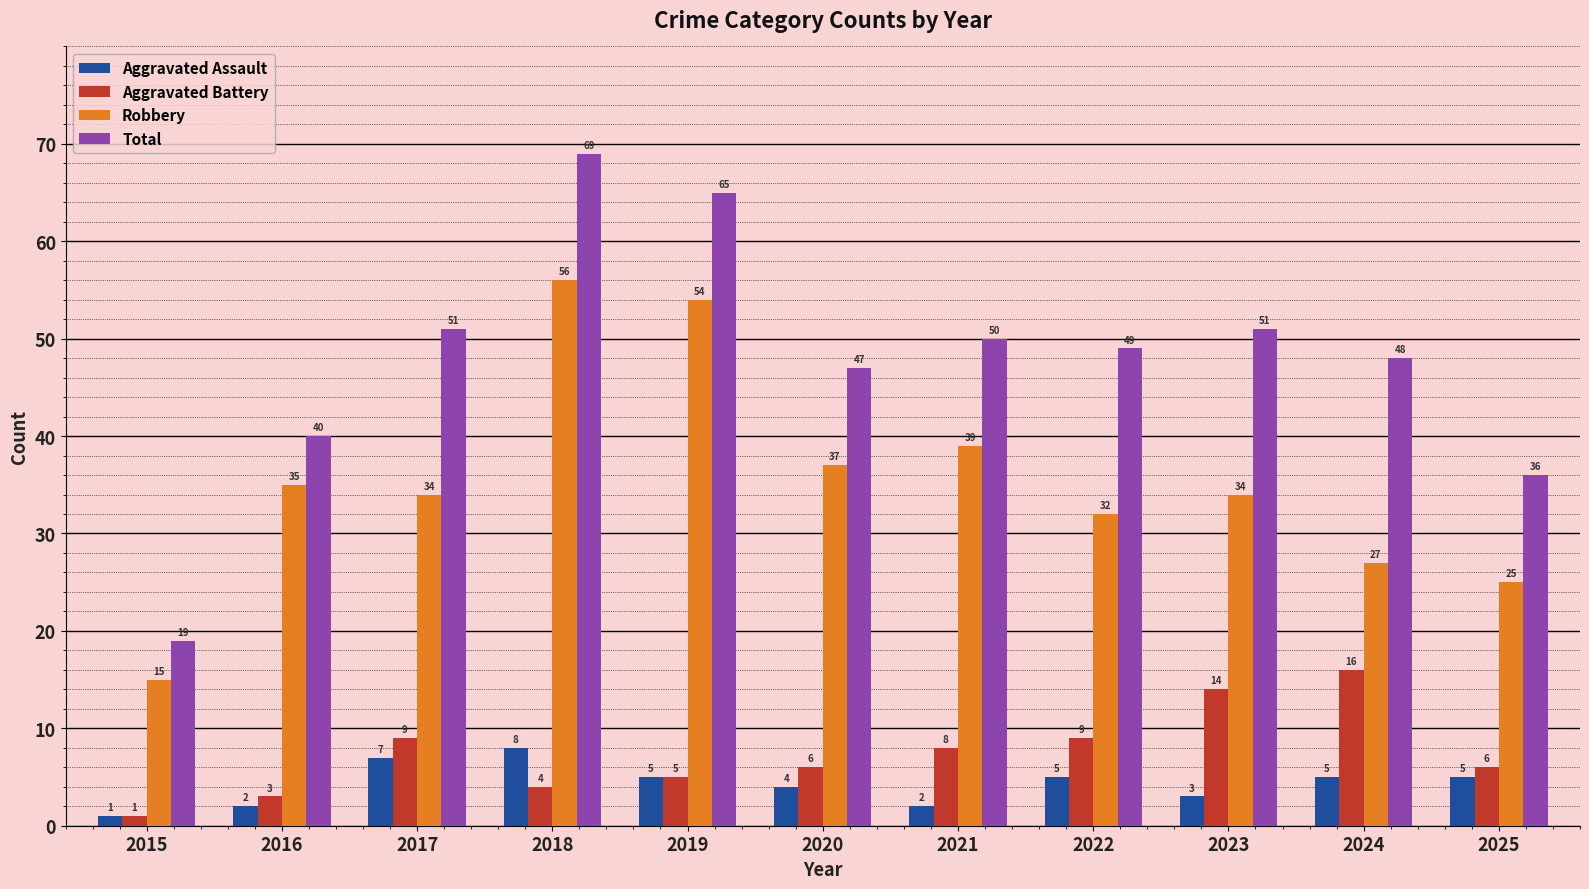

Is the value of Aggravated Battery at 2022 greater than the value of Aggravated Assault at 2020?

Yes